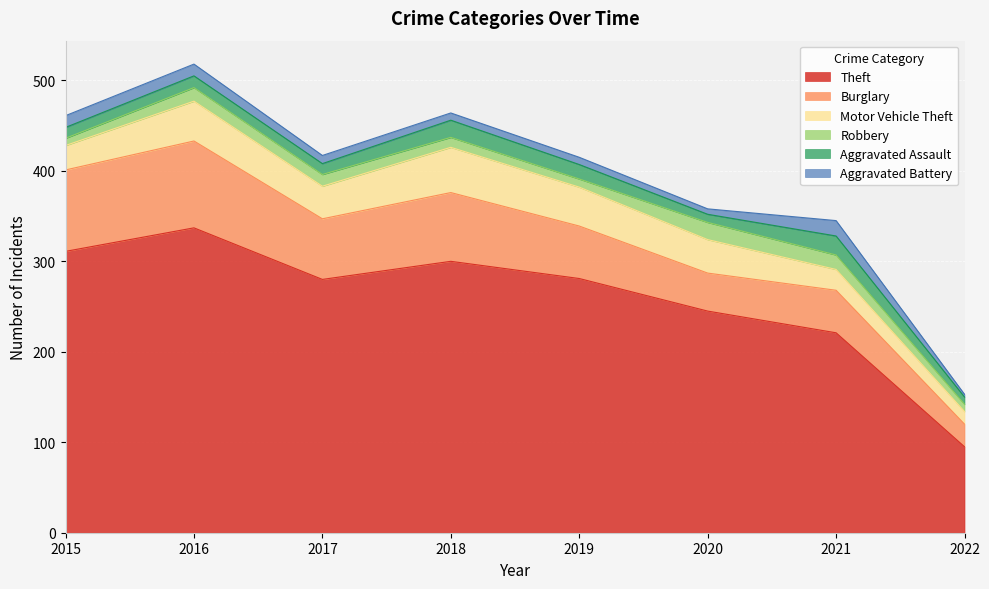

How many series are shown in this chart?

6